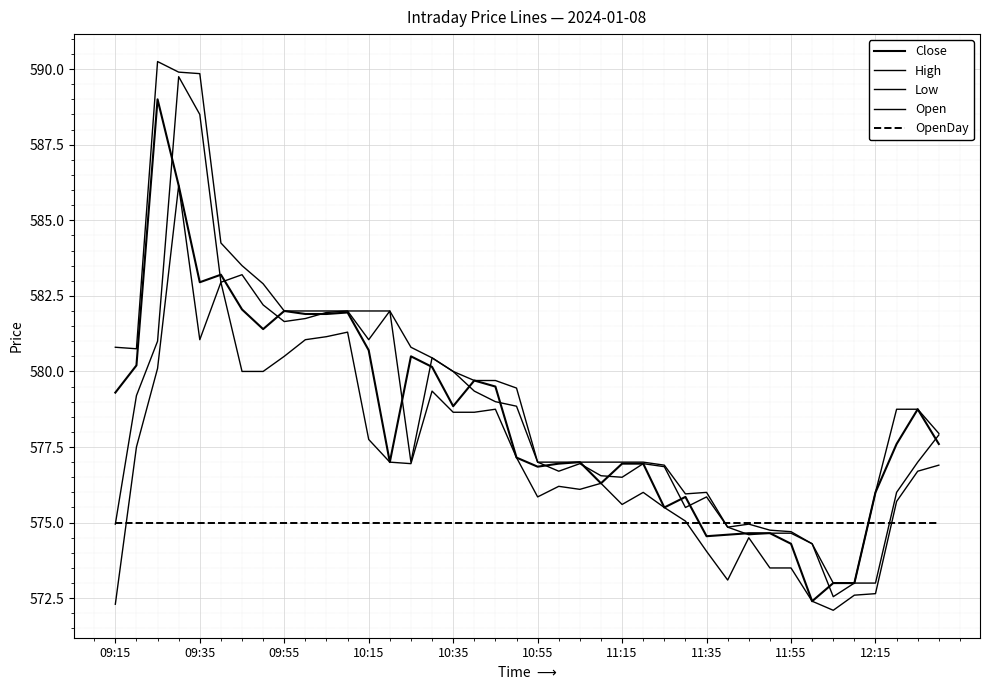

What is the smallest value displayed?

572.1